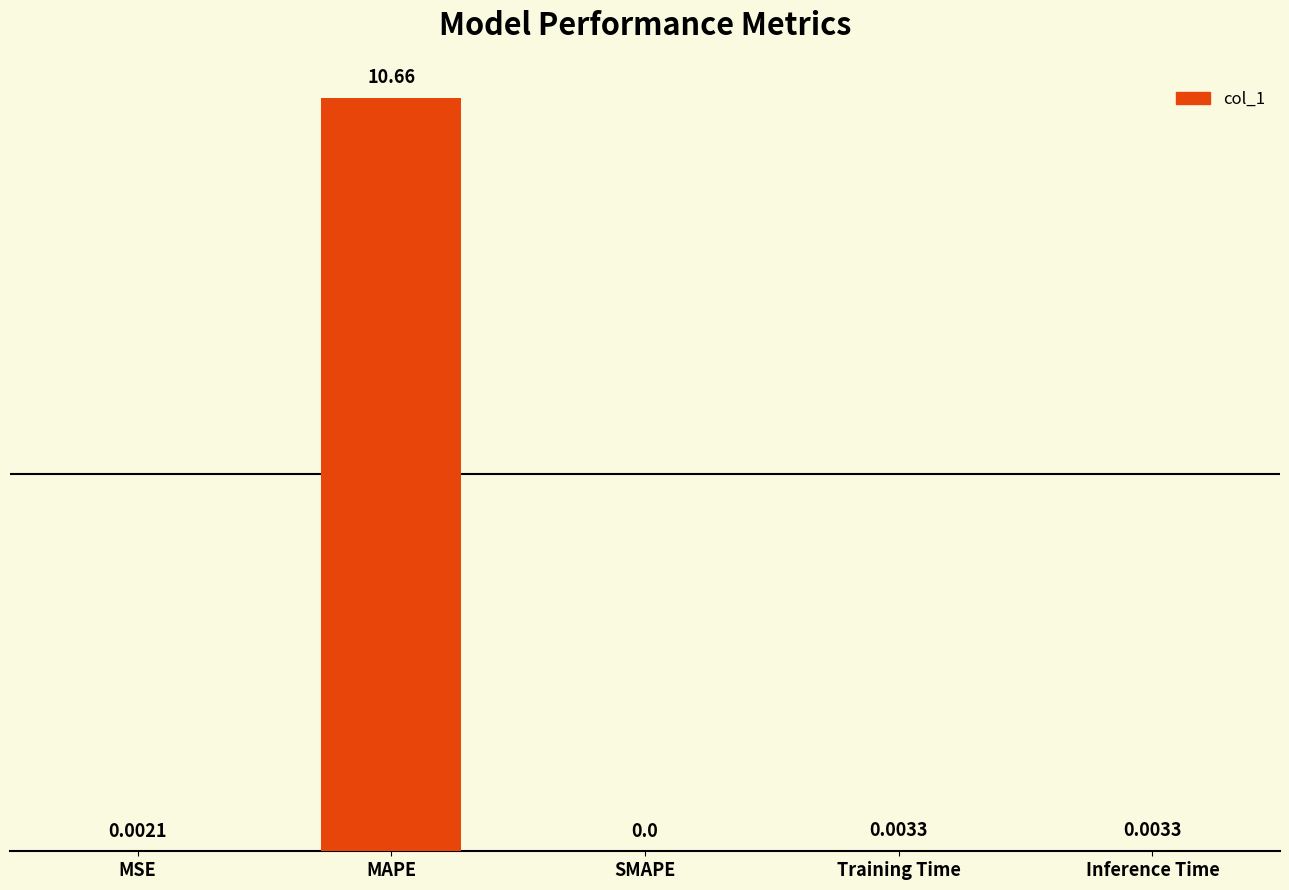

What is the average value?

2.1